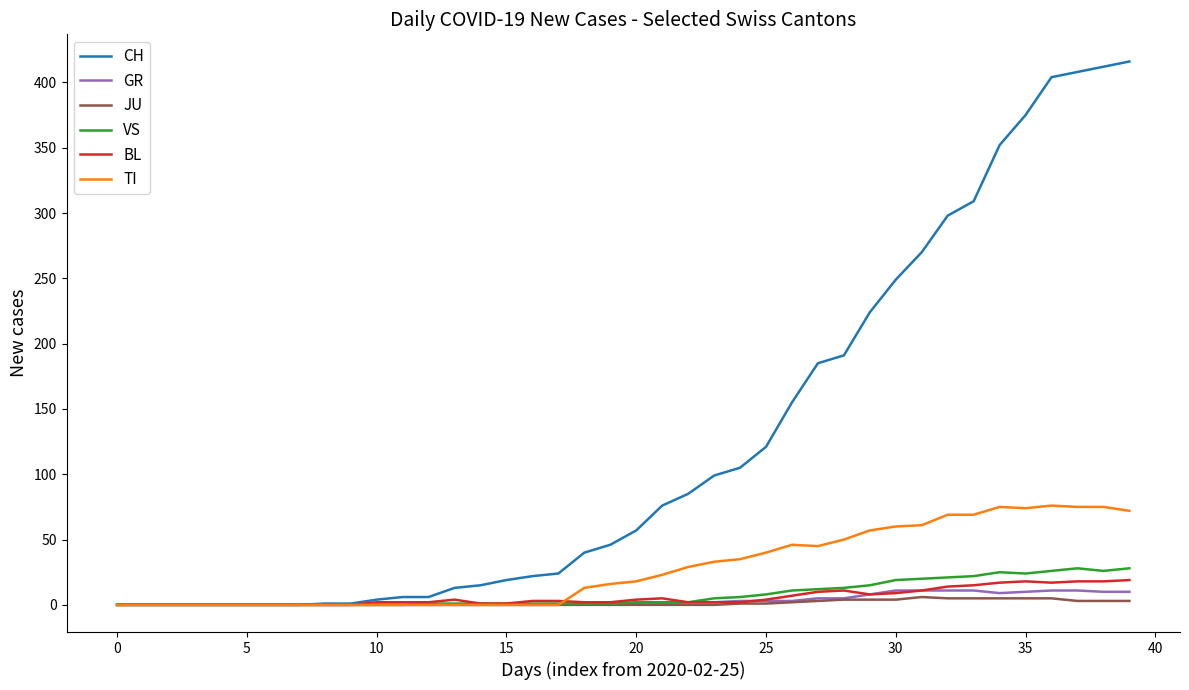

Does the chart have visible grid lines?

No